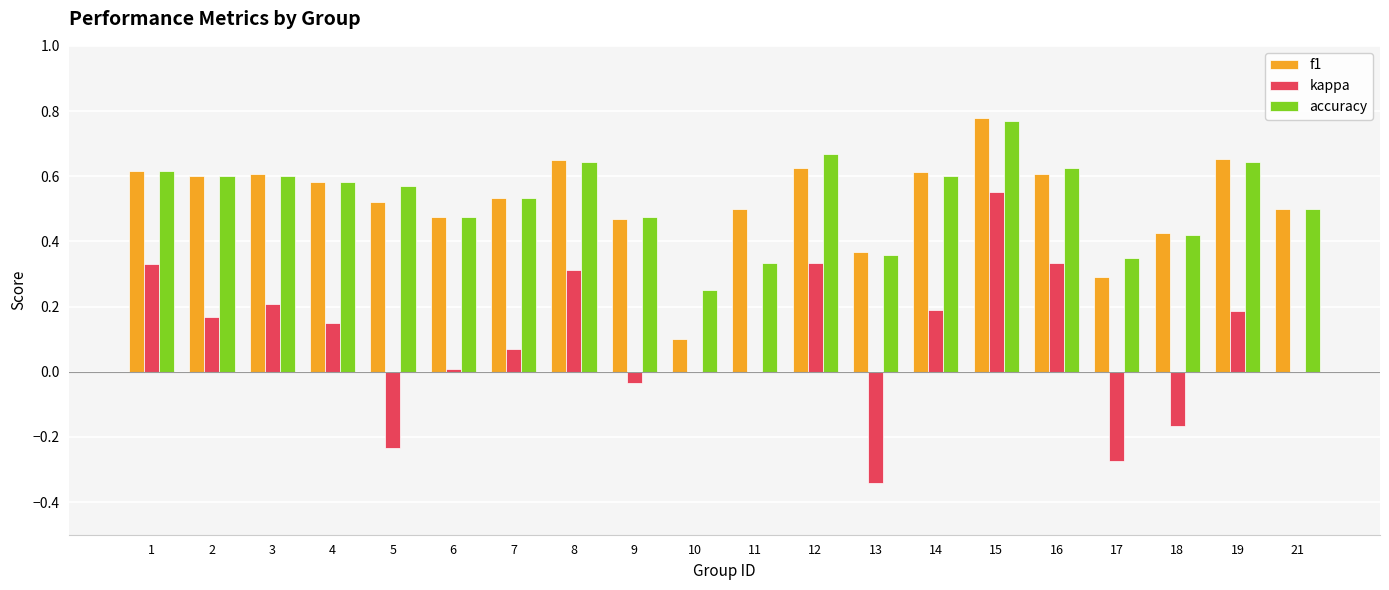

Between 1 and 15, which series saw the biggest shift?

kappa